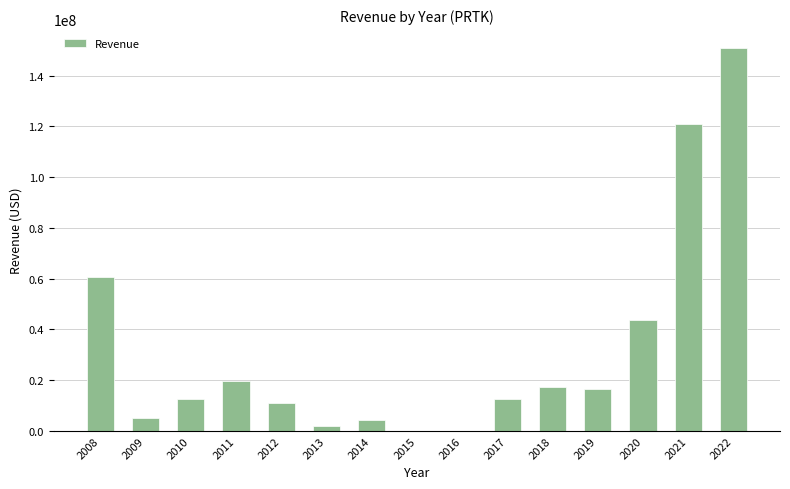

What is the sum of the values at 2021 and 2010?

133451000